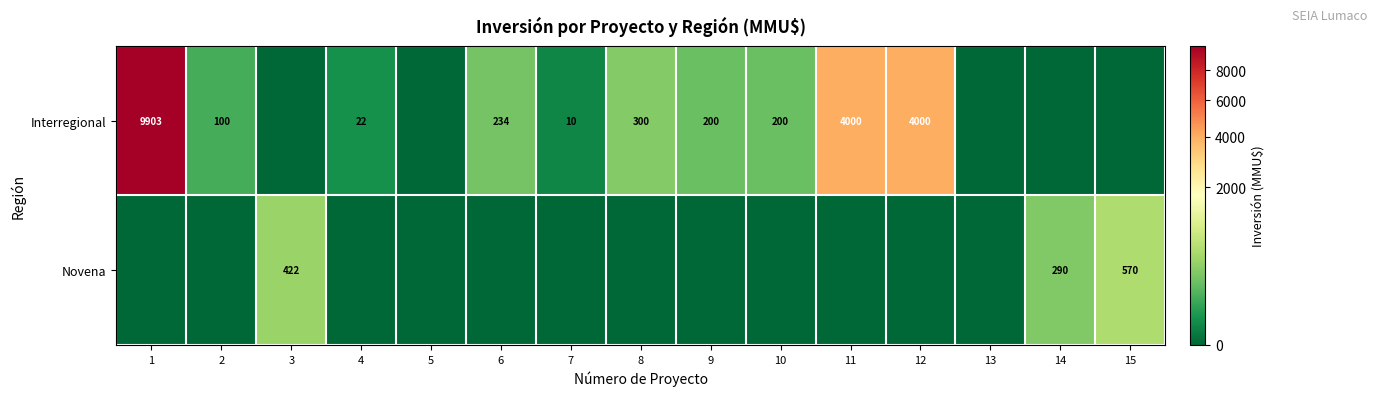

The value of Interregional at 10 is 200. True or false?

True